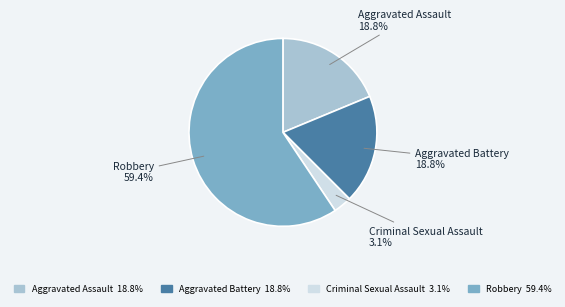

Combined, do Criminal Sexual Assault and Aggravated Battery account for over 50%?

No